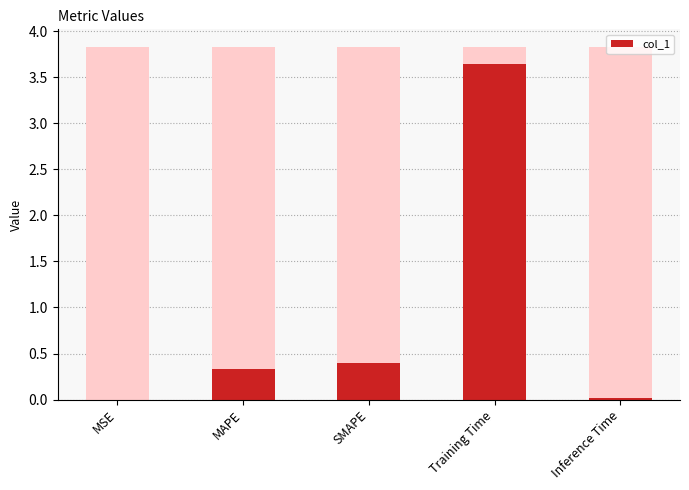

Reading right to left, what are all the values shown in this chart?

0.0	3.6	0.4	0.3	0.0